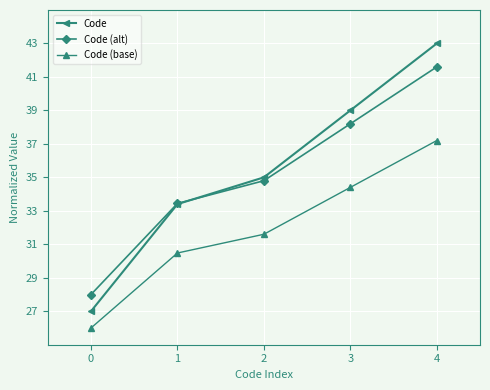

What is the value of the Code (base) point at the 4th from the left?

34.4